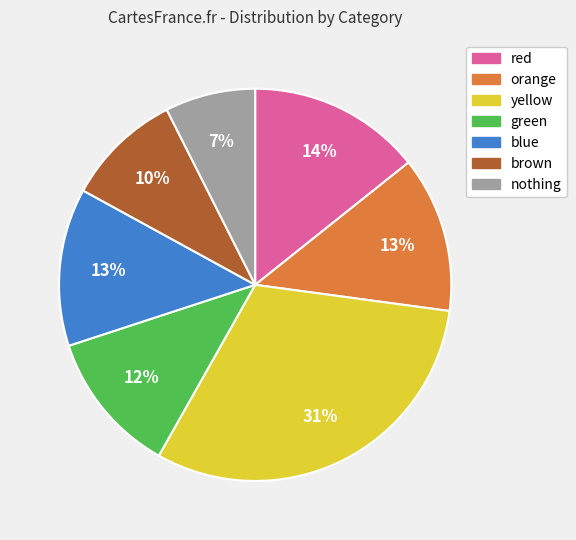

Is the sum of brown and green greater than half?

No